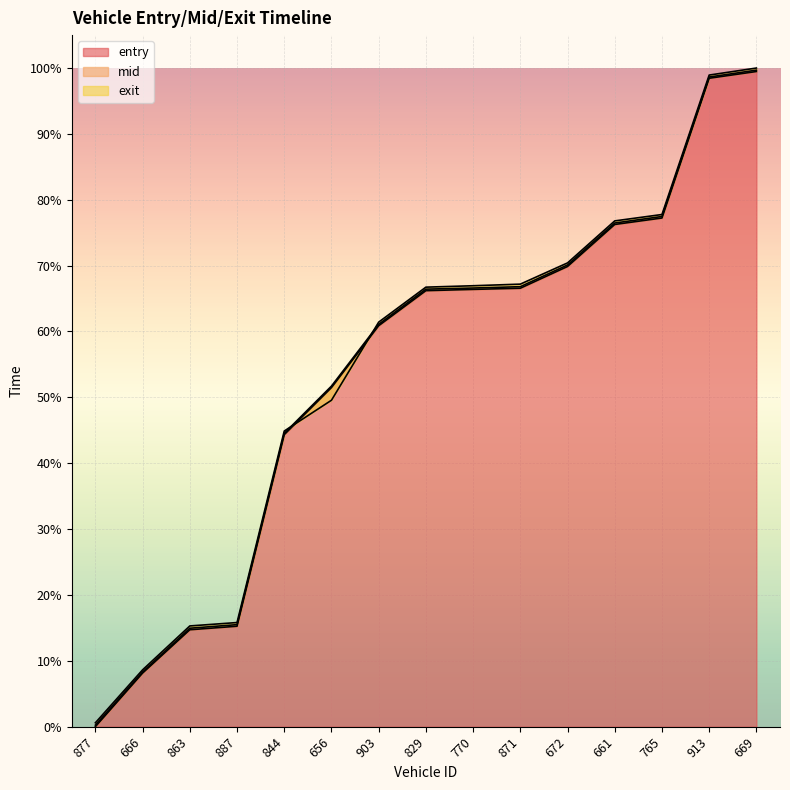

List the labels in order of mid value, largest first.

669, 913, 765, 661, 672, 871, 770, 829, 903, 656, 844, 887, 863, 666, 877